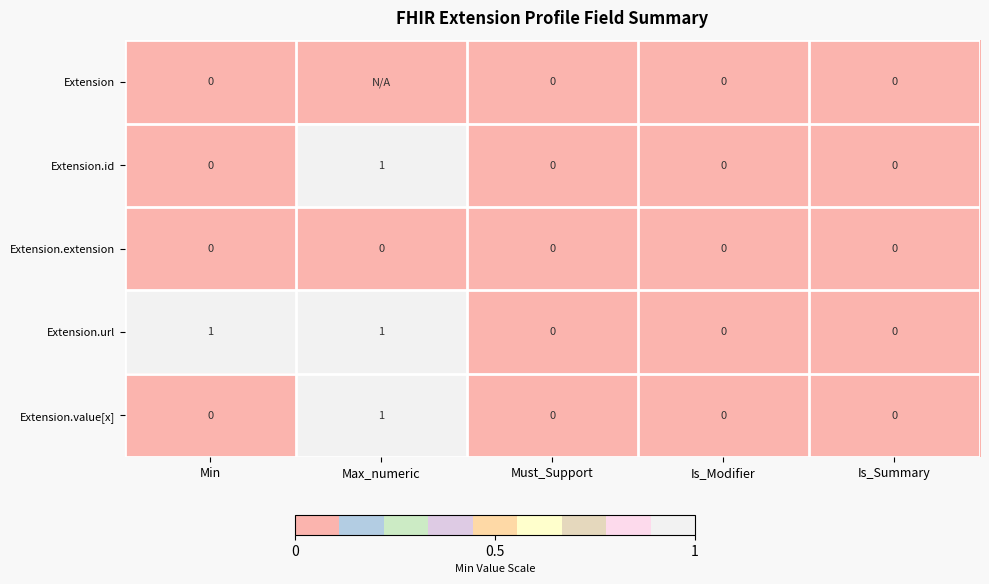

At how many categories does at least one series exceed 0?

2